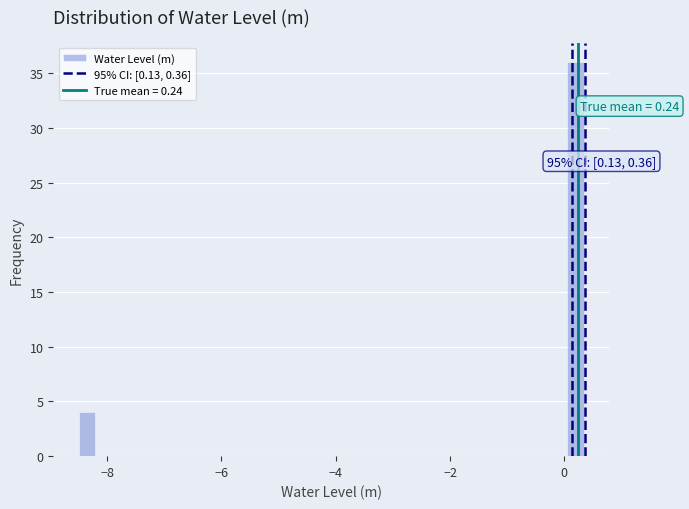

Read against the x-axis, roughly where is the centre of the tallest bar?

0.2